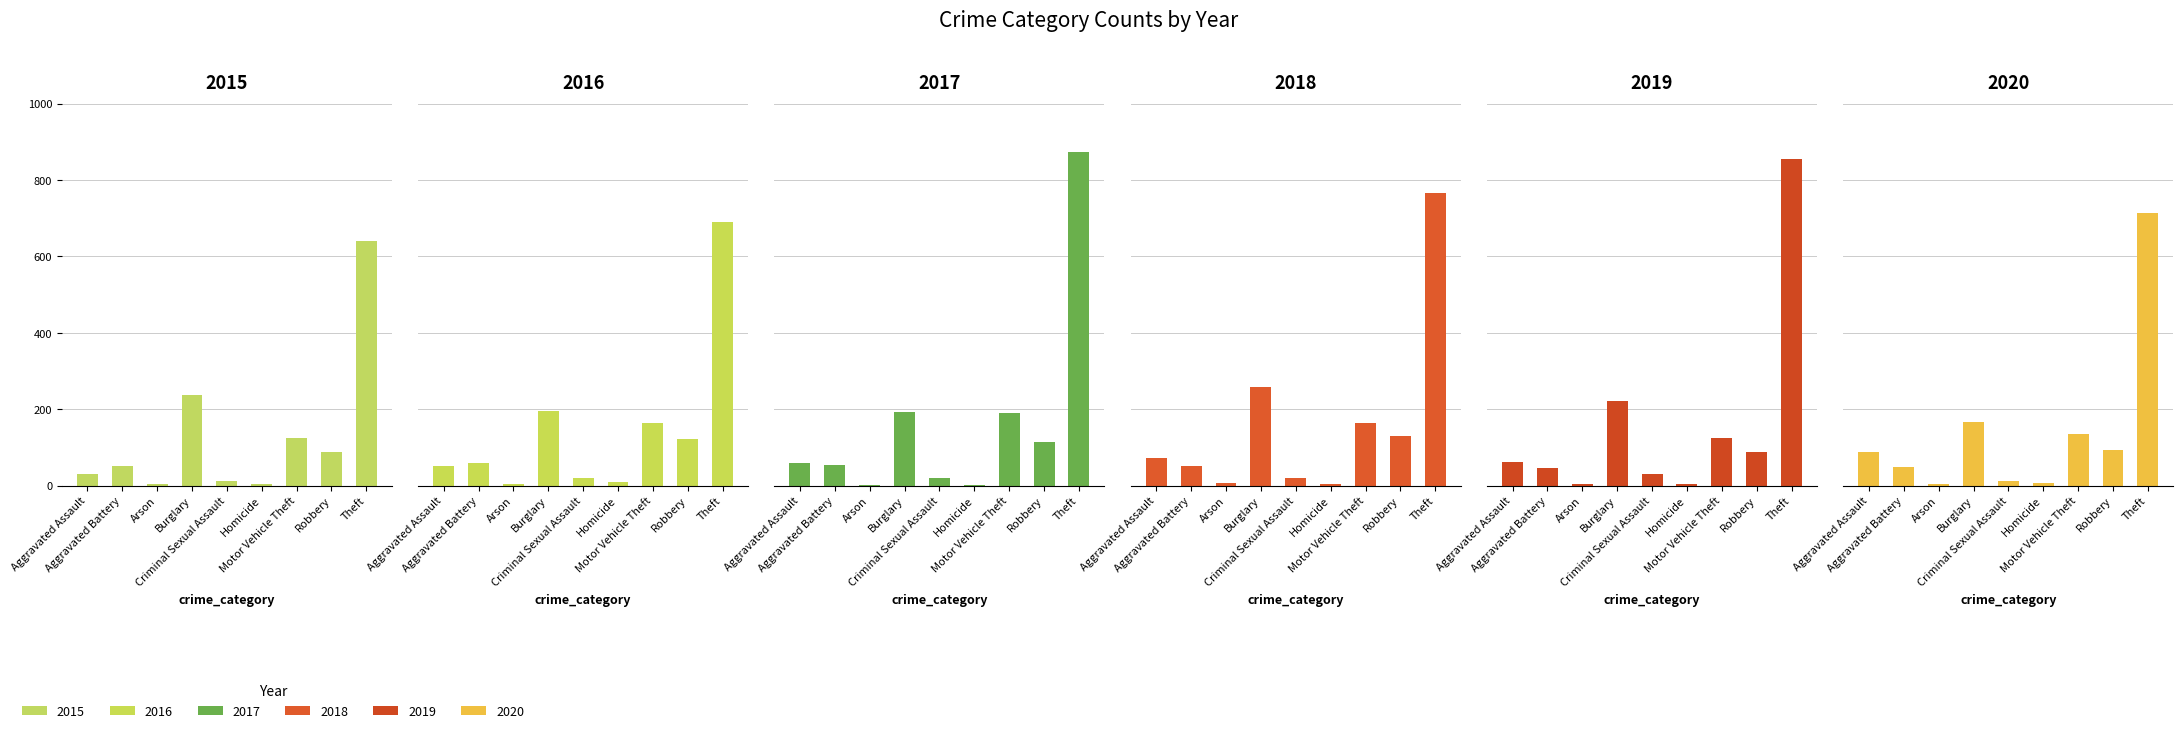

What is the label of the 2nd bar from the left?

Aggravated Battery